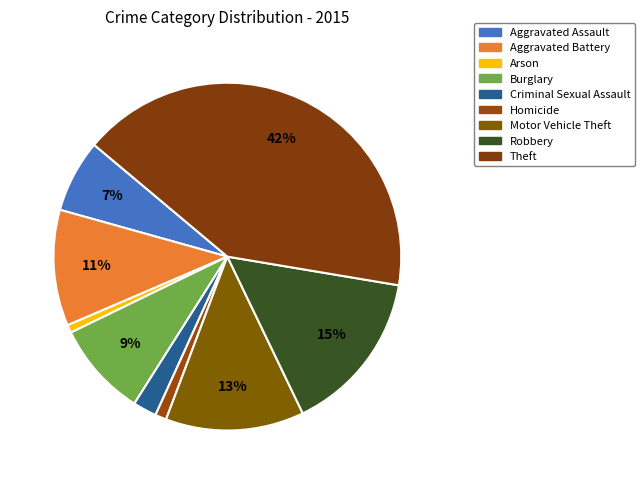

To the nearest percent, what is the difference between the largest and smallest slice percentages?

41%